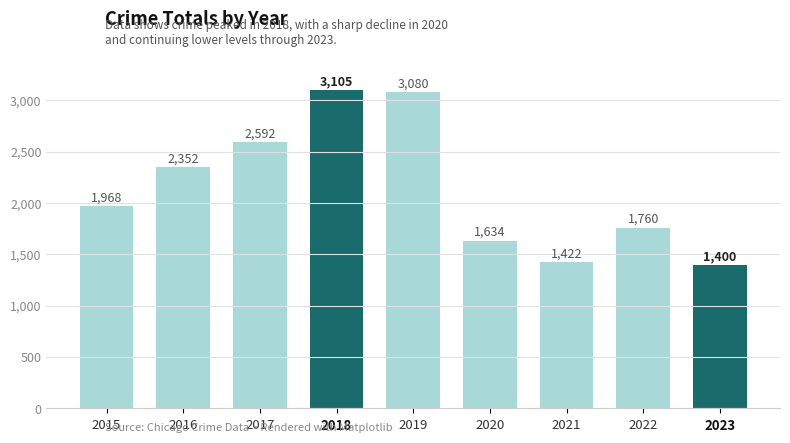

What is the smallest value displayed?

1400